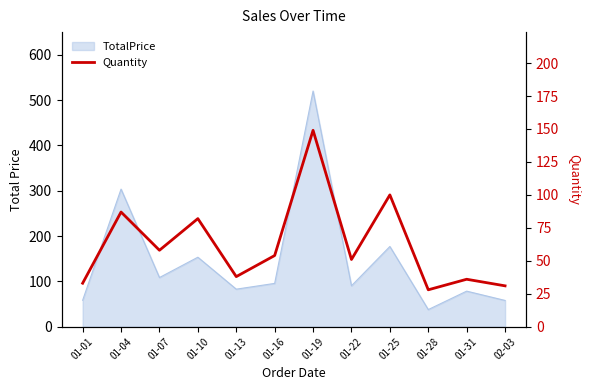

At which label is the value closest to 88?

01-04